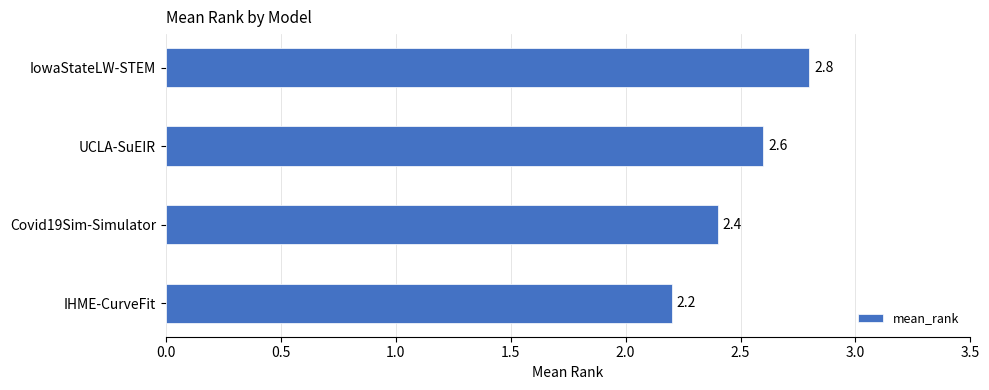

What is the change in value from UCLA-SuEIR to IowaStateLW-STEM?

+0.2